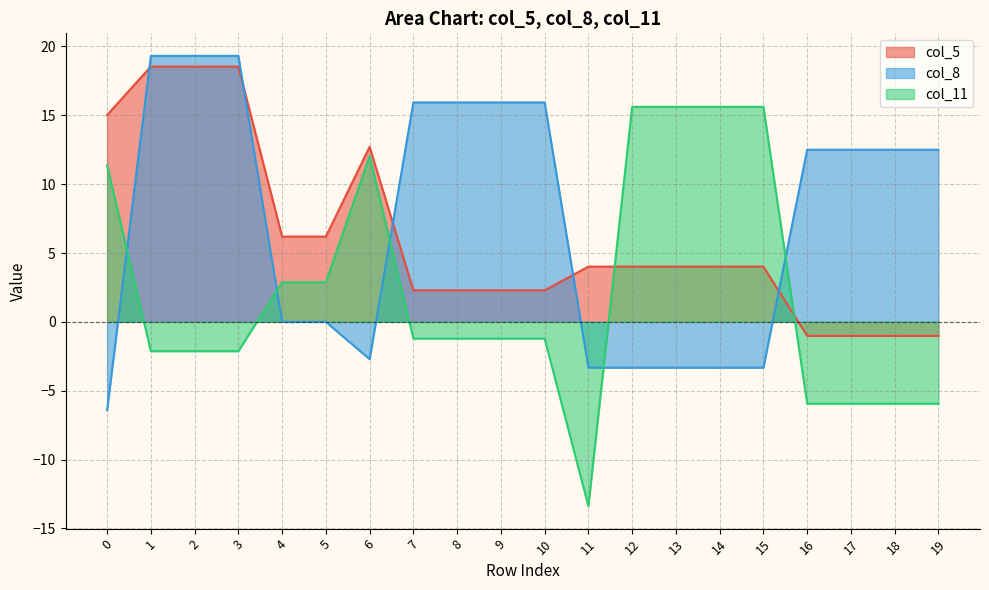

What are all the series names shown in the legend?

col_5, col_8, col_11